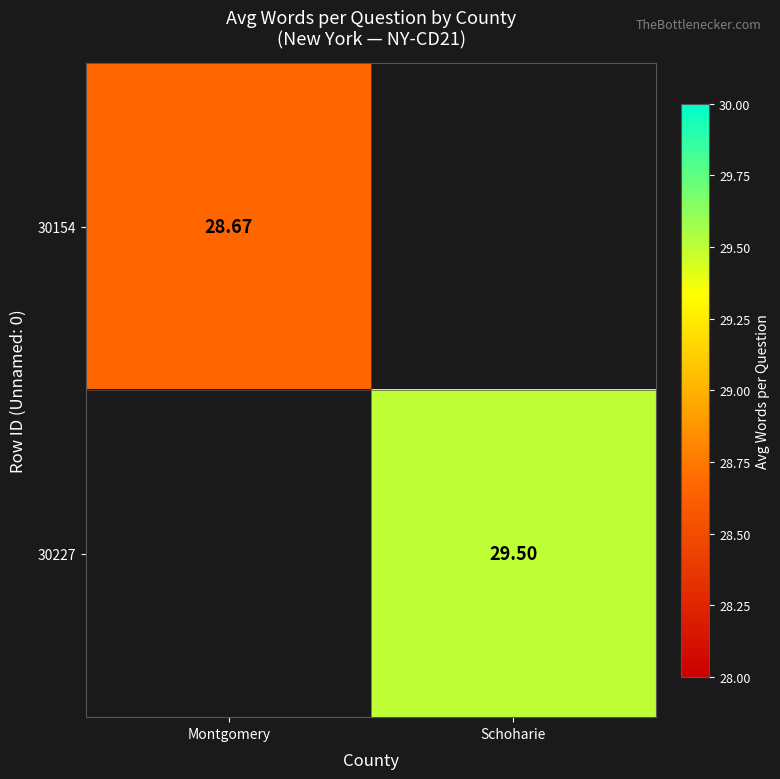

The value of 30227 at Schoharie is 29.5. True or false?

True